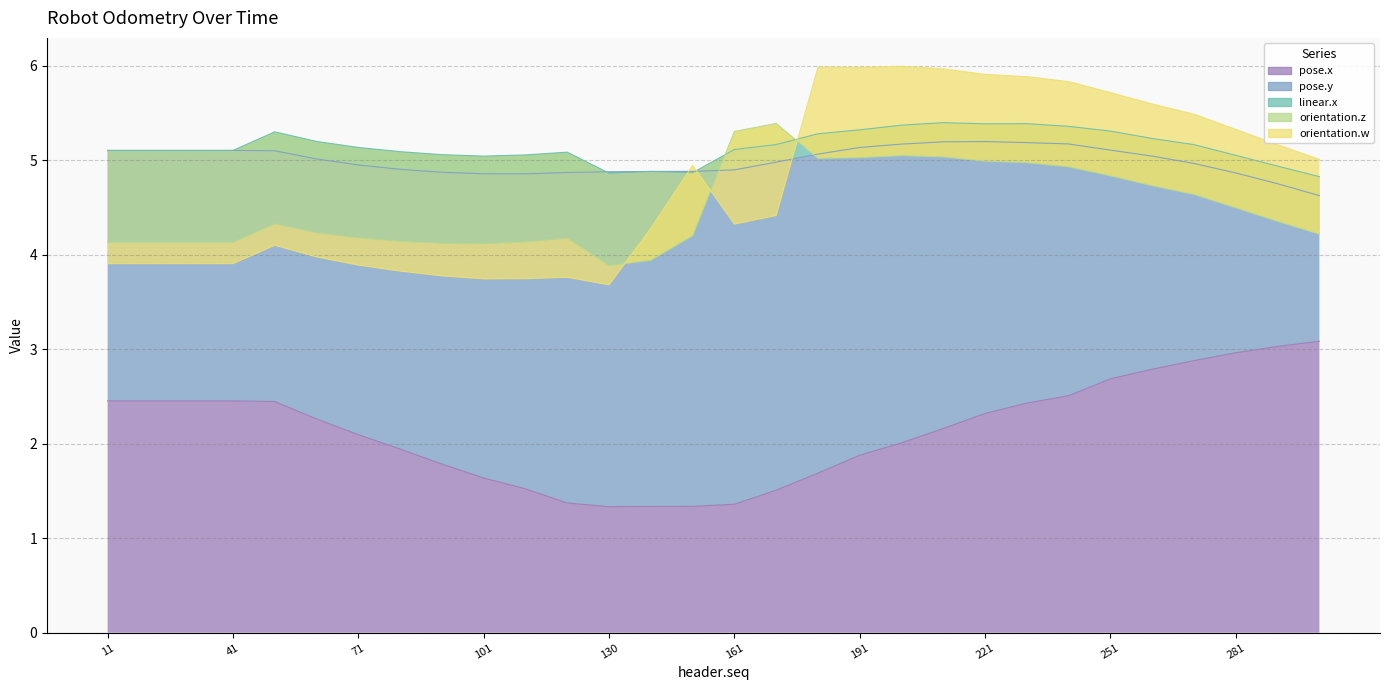

Reading left to right, what are all the values shown in this chart?

pose.x: 11=2.5	21=2.5	31=2.5	41=2.5	51=2.4	61=2.3	71=2.1	81=1.9	91=1.8	101=1.6	110=1.5	121=1.4	130=1.3	141=1.3	150=1.3	161=1.4	170=1.5	180=1.7	191=1.9	200=2.0	210=2.2	221=2.3	230=2.4	236=2.5	251=2.7	261=2.8	271=2.9	281=3.0	291=3.0	301=3.1
pose.y: 11=2.7	21=2.7	31=2.7	41=2.7	51=2.7	61=2.8	71=2.9	81=3.0	91=3.1	101=3.2	110=3.3	121=3.5	130=3.5	141=3.5	150=3.5	161=3.5	170=3.5	180=3.4	191=3.3	200=3.2	210=3.0	221=2.9	230=2.8	236=2.7	251=2.4	261=2.3	271=2.1	281=1.9	291=1.7	301=1.5
linear.x: 11=0.0	21=0.0	31=0.0	41=0.0	51=0.2	61=0.2	71=0.2	81=0.2	91=0.2	101=0.2	110=0.2	121=0.2	130=-0.0	141=0.0	150=-0.0	161=0.2	170=0.2	180=0.2	191=0.2	200=0.2	210=0.2	221=0.2	230=0.2	236=0.2	251=0.2	261=0.2	271=0.2	281=0.2	291=0.2	301=0.2
orientation.z: 11=-1.0	21=-1.0	31=-1.0	41=-1.0	51=-1.0	61=-1.0	71=-1.0	81=-0.9	91=-0.9	101=-0.9	110=-0.9	121=-0.9	130=-1.0	141=-0.9	150=-0.7	161=0.2	170=0.2	180=-0.3	191=-0.3	200=-0.3	210=-0.4	221=-0.4	230=-0.4	236=-0.4	251=-0.5	261=-0.5	271=-0.5	281=-0.6	291=-0.6	301=-0.6
orientation.w: 11=-0.2	21=-0.2	31=-0.2	41=-0.2	51=-0.2	61=-0.3	71=-0.3	81=-0.3	91=-0.3	101=-0.4	110=-0.4	121=-0.4	130=-0.2	141=0.3	150=0.7	161=-1.0	170=-1.0	180=1.0	191=1.0	200=0.9	210=0.9	221=0.9	230=0.9	236=0.9	251=0.9	261=0.9	271=0.8	281=0.8	291=0.8	301=0.8